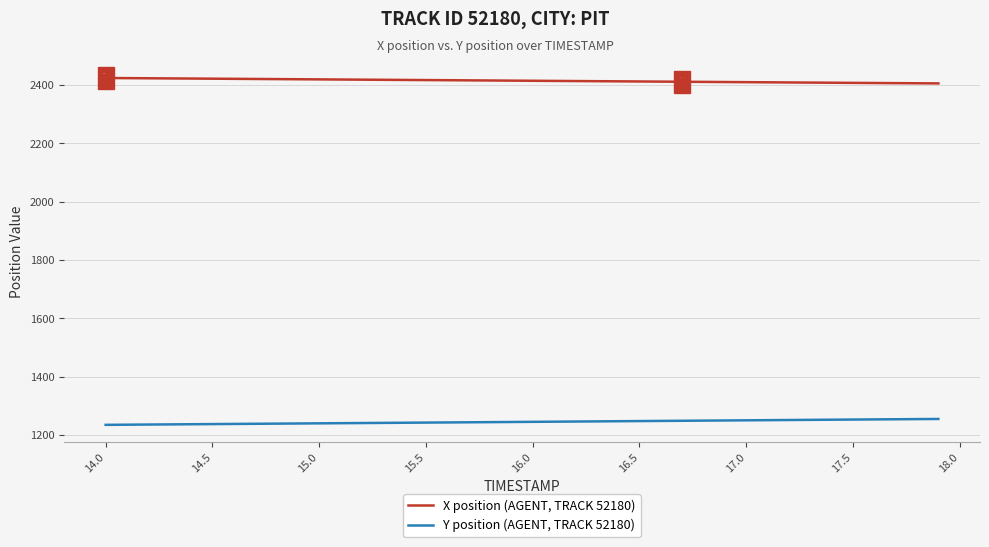

True or false: X position (AGENT, TRACK 52180) and Y position (AGENT, TRACK 52180) intersect in this chart.

False